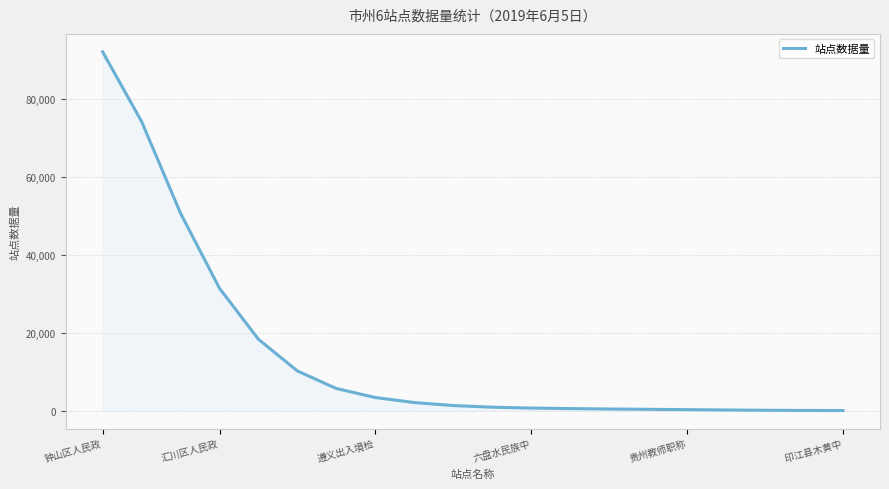

What is the maximum value shown in the chart?

92108.8